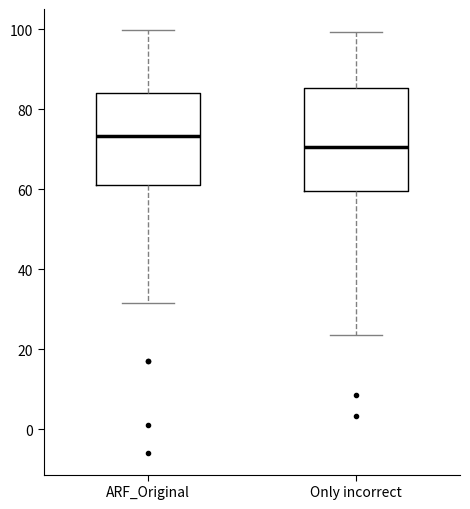

Which box has the lowest median line?

Only incorrect